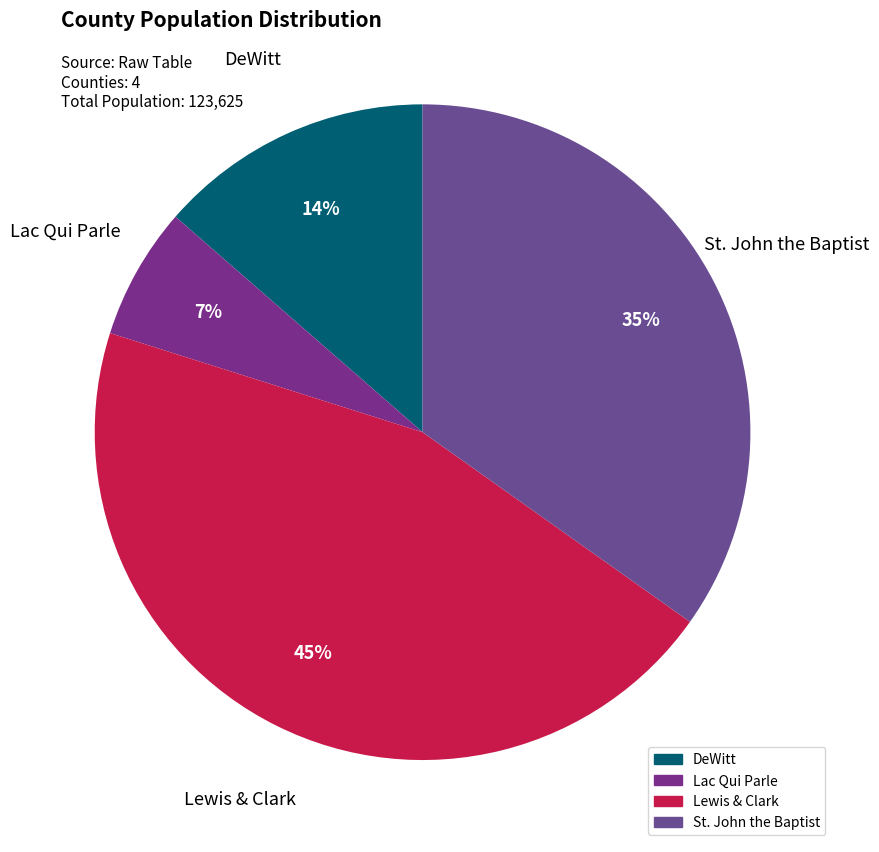

To the nearest percent, what is the average slice percentage?

25%